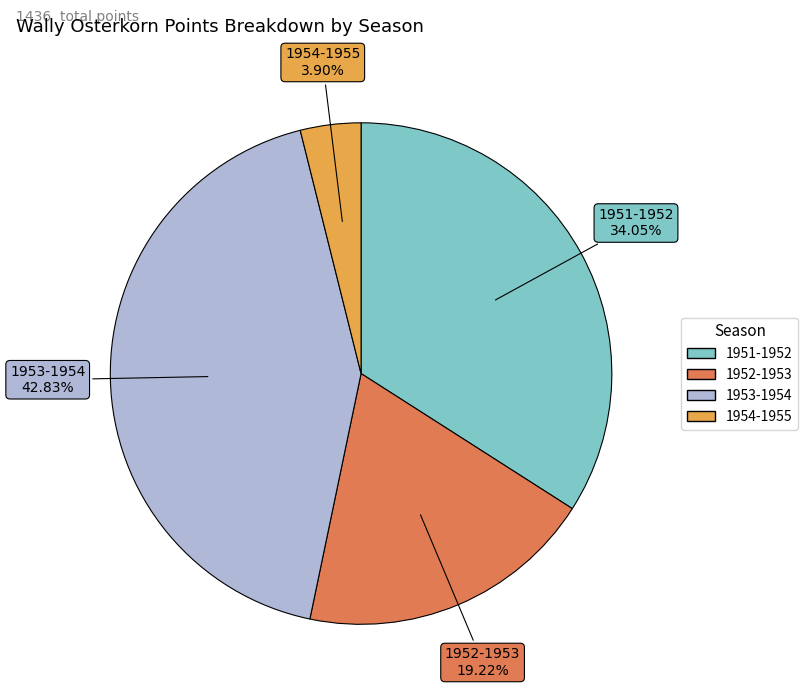

To the nearest percent, what is the average slice percentage?

25%